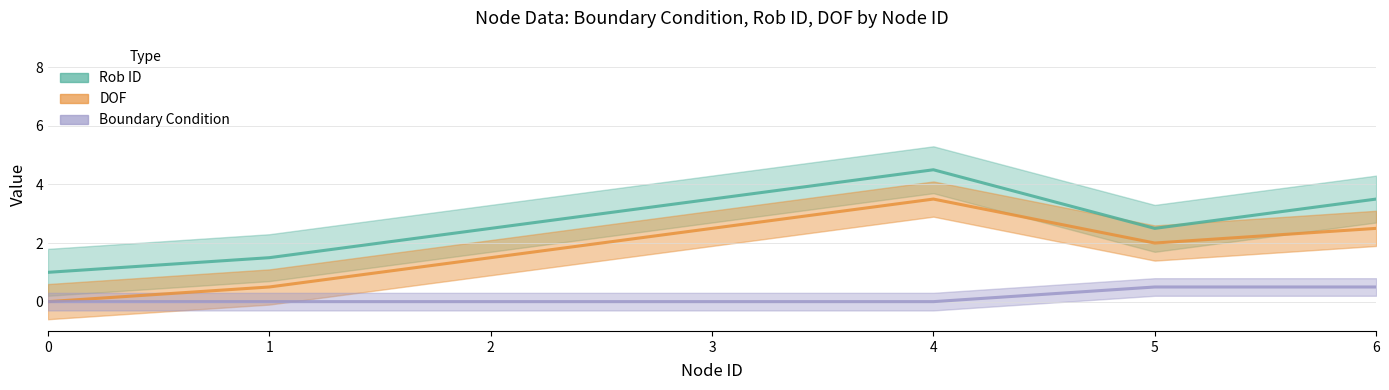

How many categories are shown in the chart?

7